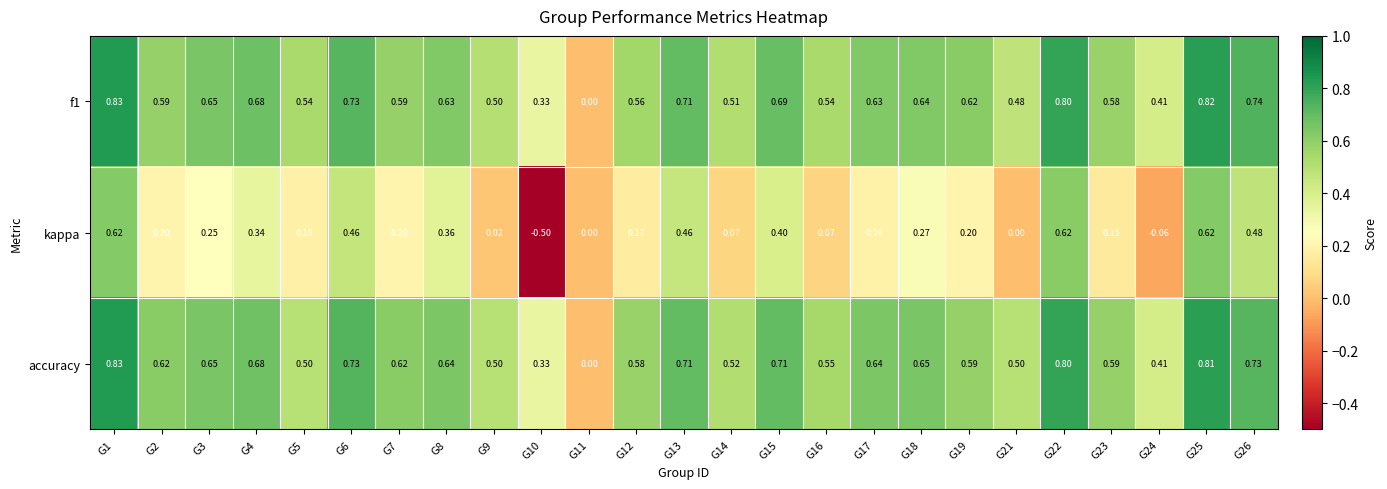

Which series changed the most between G12 and G15?

kappa